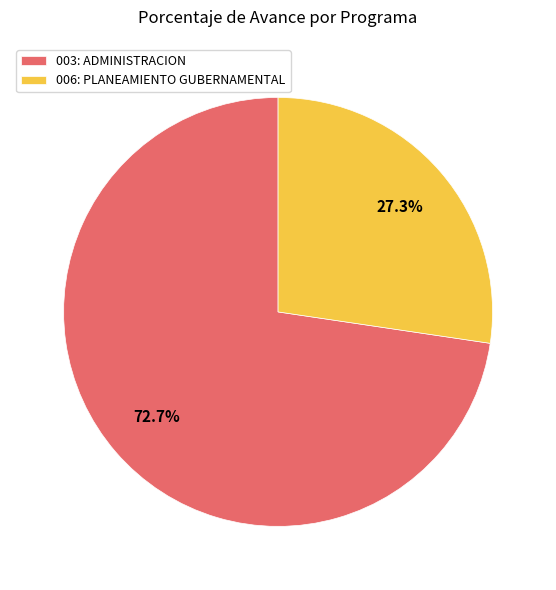

Do 003: ADMINISTRACION and 006: PLANEAMIENTO GUBERNAMENTAL together represent more than half of the pie?

Yes